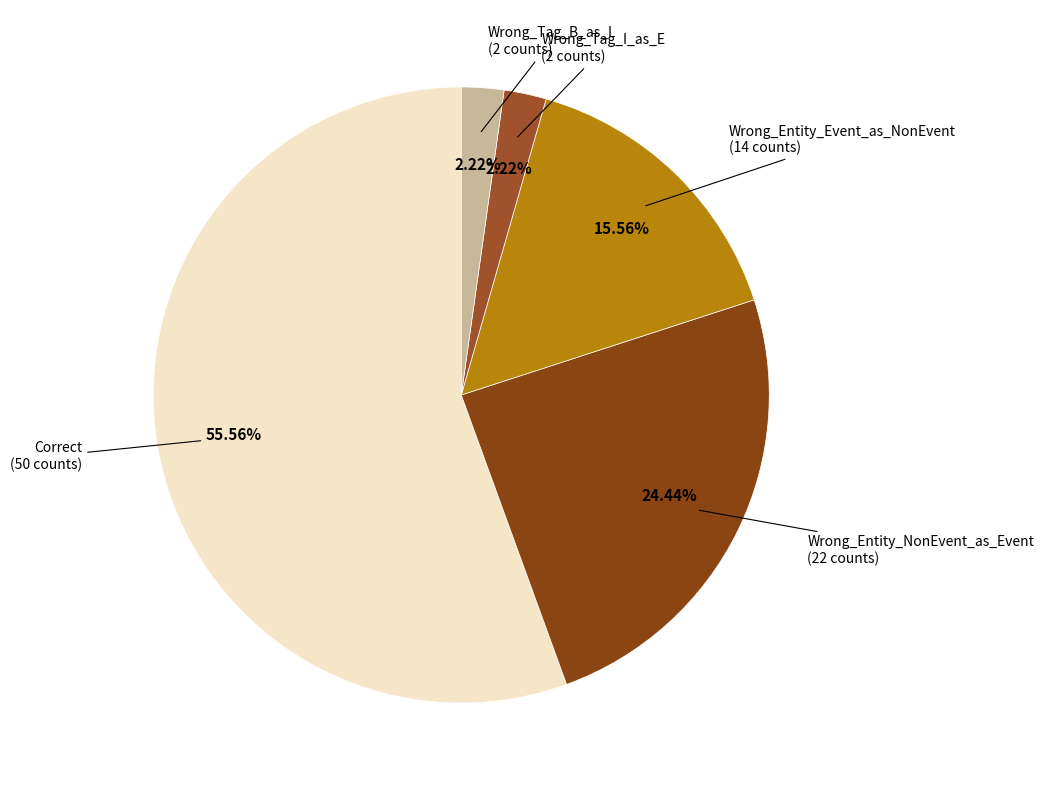

What is the smallest slice in the pie chart?

Wrong_Tag_I_as_E